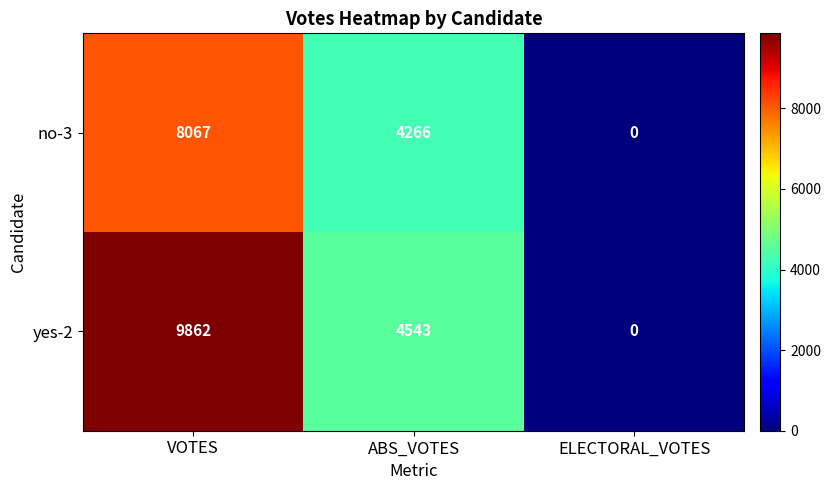

Count the yes-2 values in the range 0 to 9862.

3